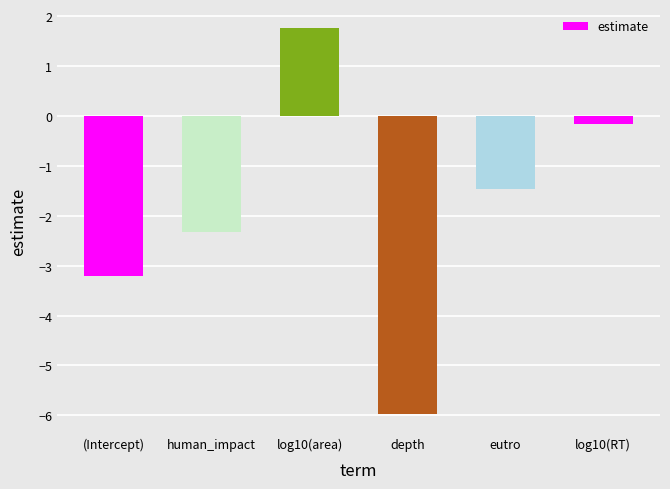

Which has a higher value, human_impact or log10(RT)?

log10(RT)